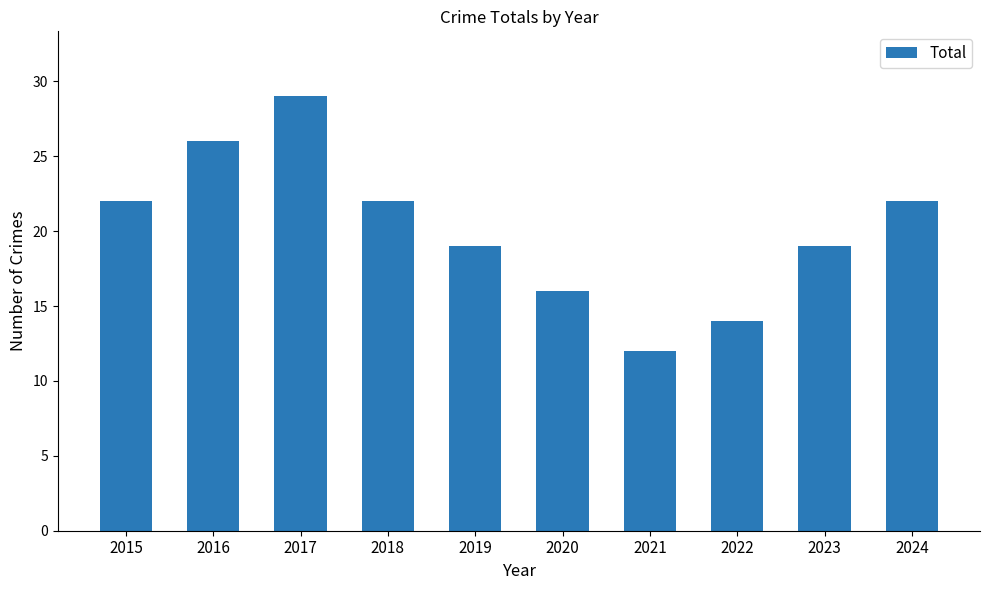

What is the value of the 8th bar from the left?

14